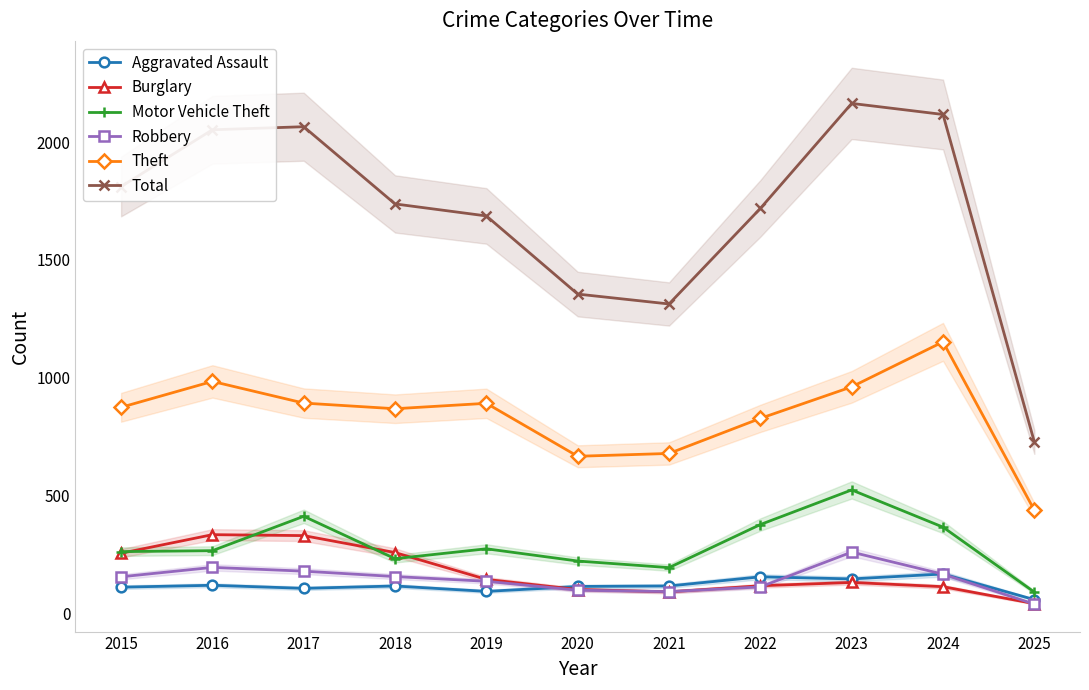

What is the smallest value displayed?

38